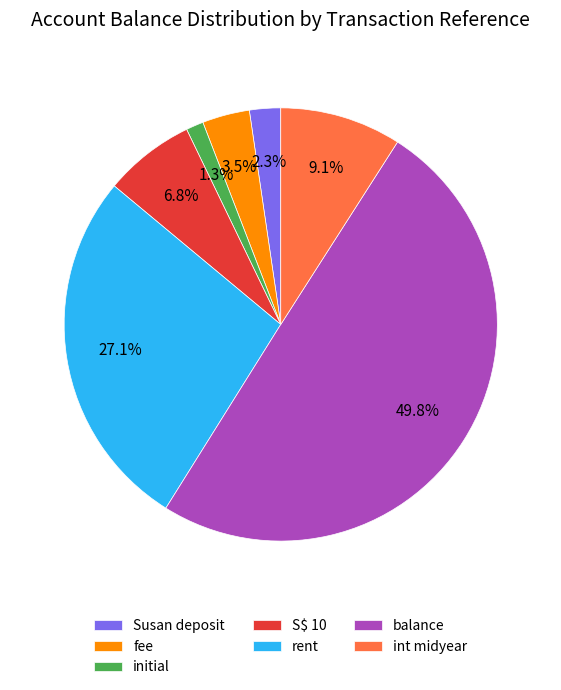

How many slices are in this pie chart?

7